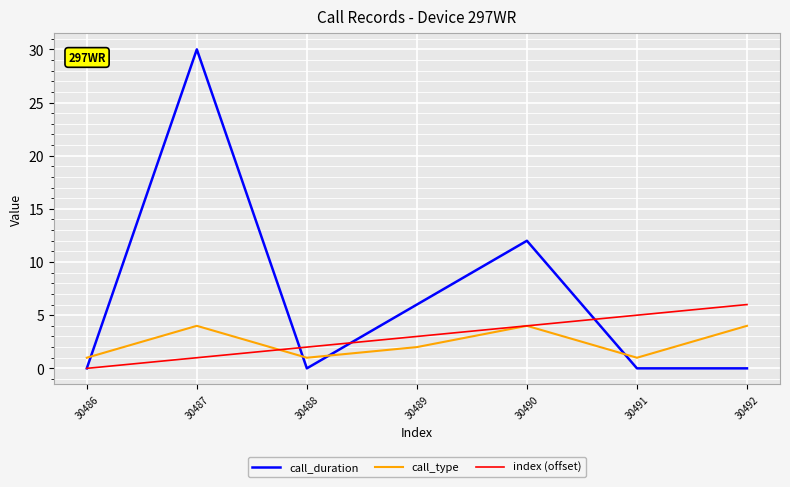

How many intersections are there between call_type and call_duration?

4